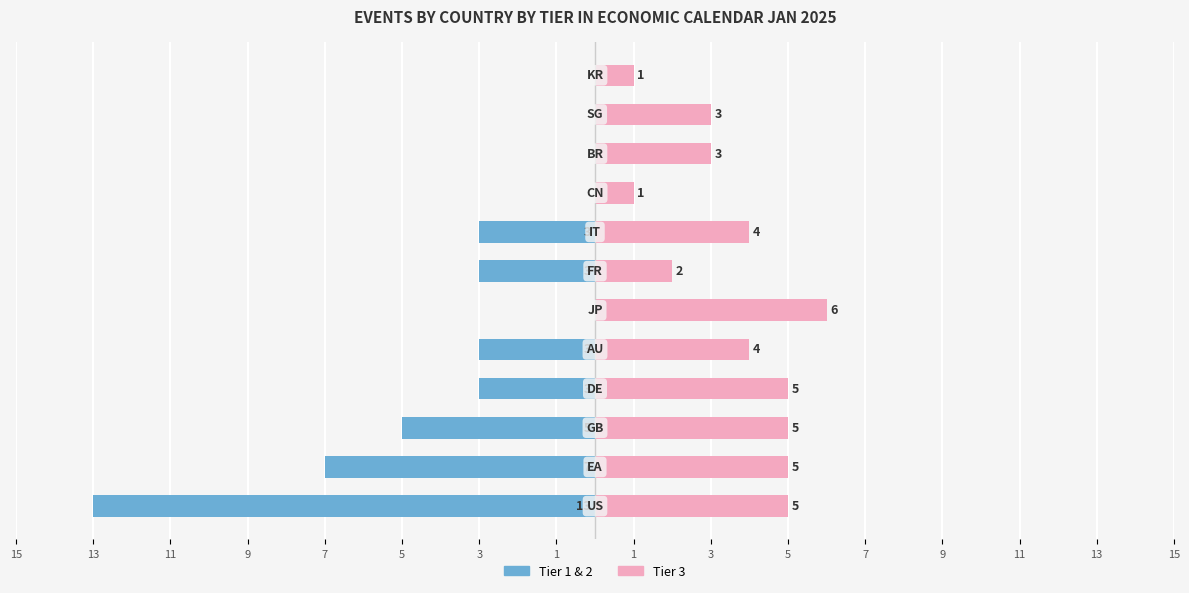

How many bars are there in each group?

2